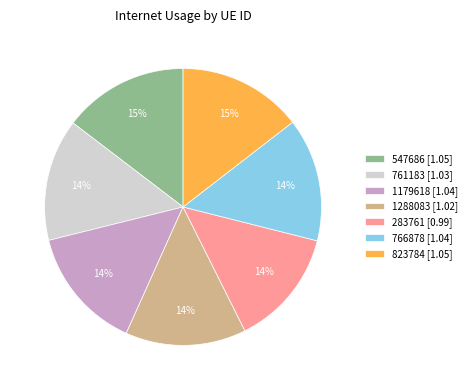

How many segments does this pie chart have?

7